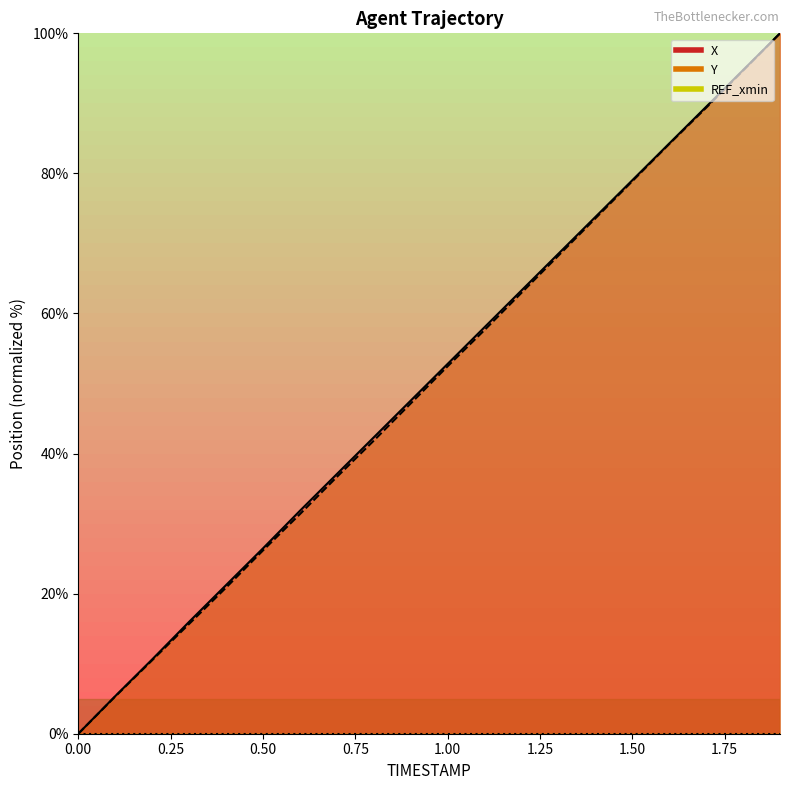

How many data points does each series have?

20